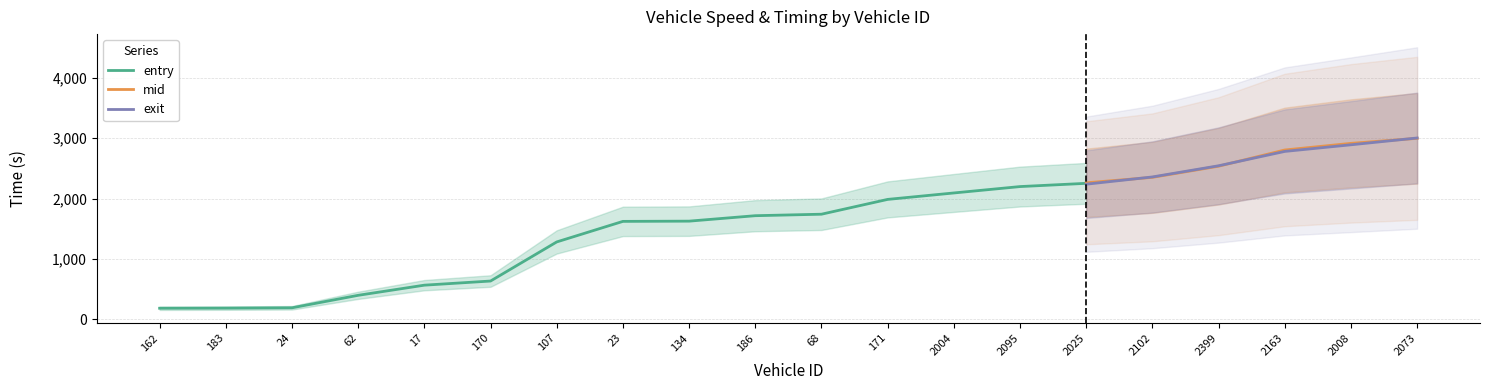

What is the approximate value of mid at 171?

1995.5